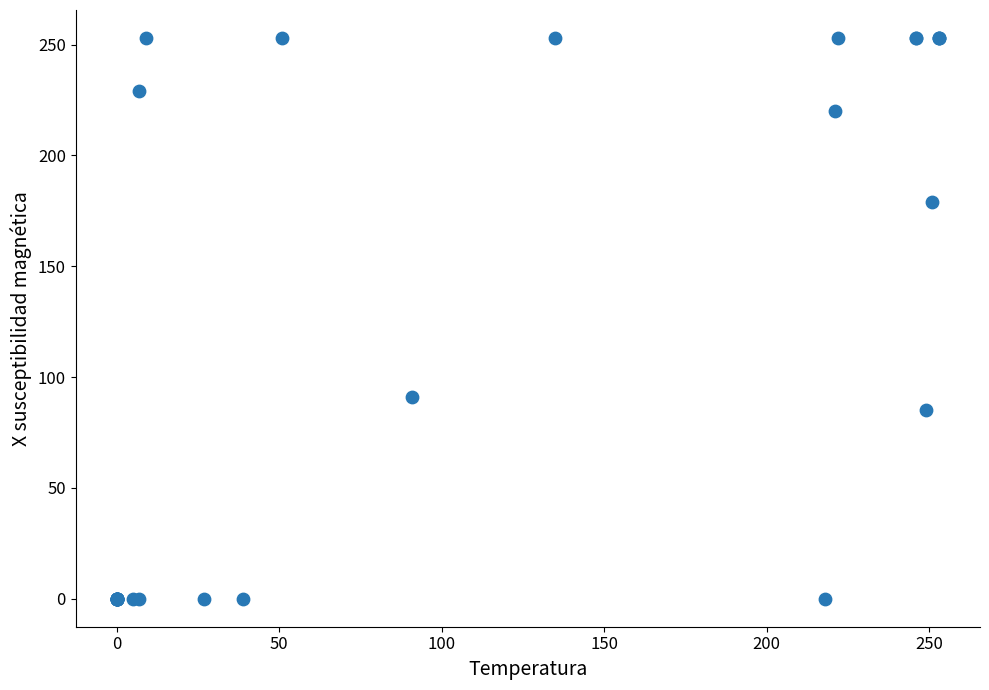

What Y value in the scatter plot is closest to 126?

91